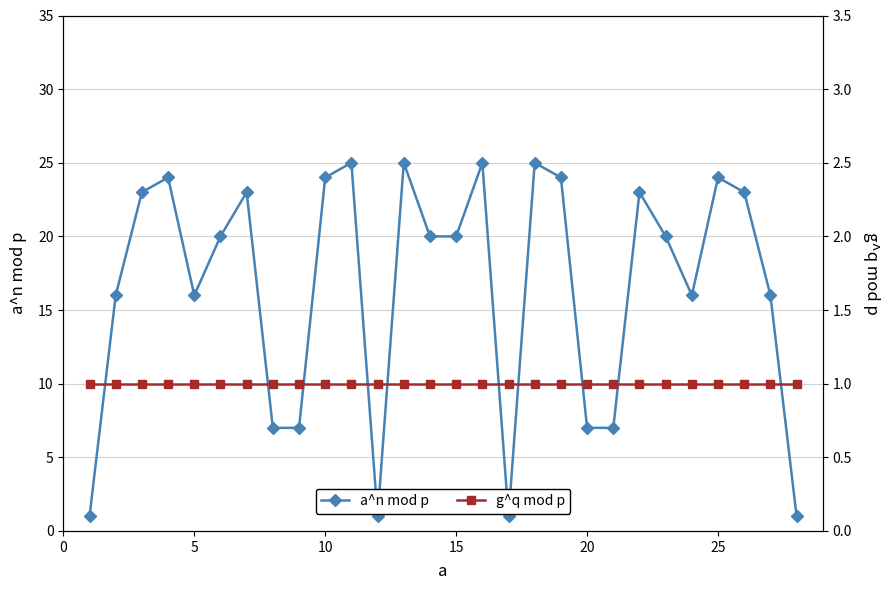

Reading left to right, list all the values displayed in this chart.

a^n mod p: 1	16	23	24	16	20	23	7	7	24	25	1	25	20	20	25	1	25	24	7	7	23	20	16	24	23	16	1
g^q mod p: 1	1	1	1	1	1	1	1	1	1	1	1	1	1	1	1	1	1	1	1	1	1	1	1	1	1	1	1